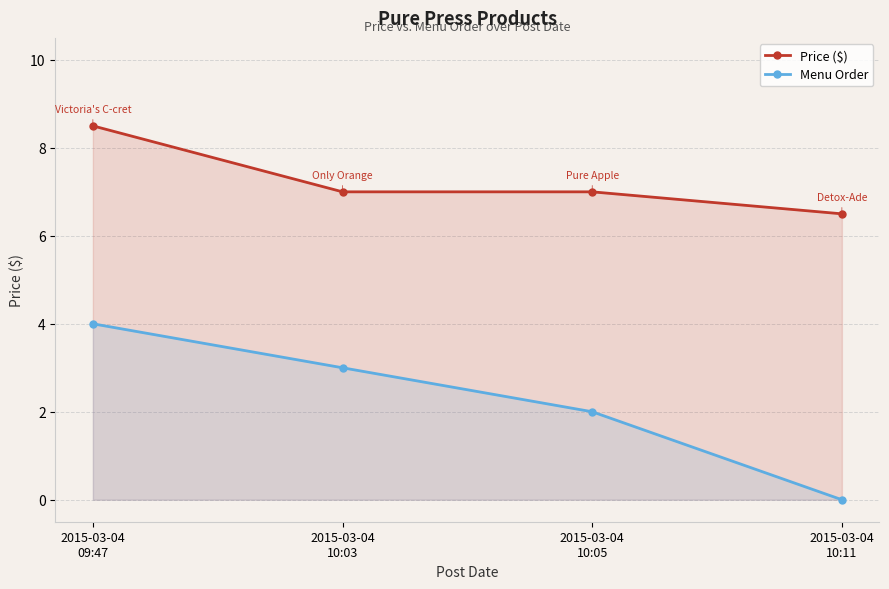

Which series has the largest range (max minus min)?

Menu Order